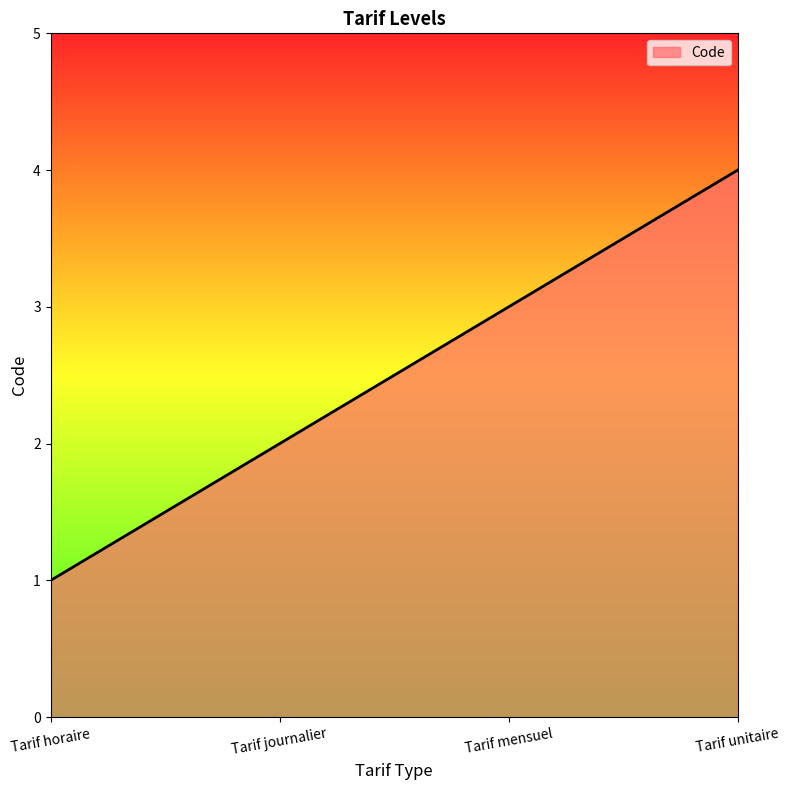

The chart shows a value of 3 at Tarif journalier. True or false?

False